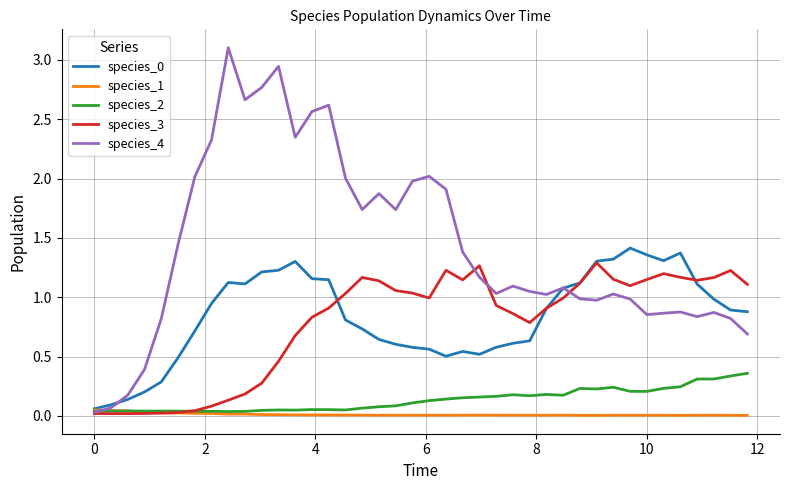

Which series has the widest spread of values?

species_4